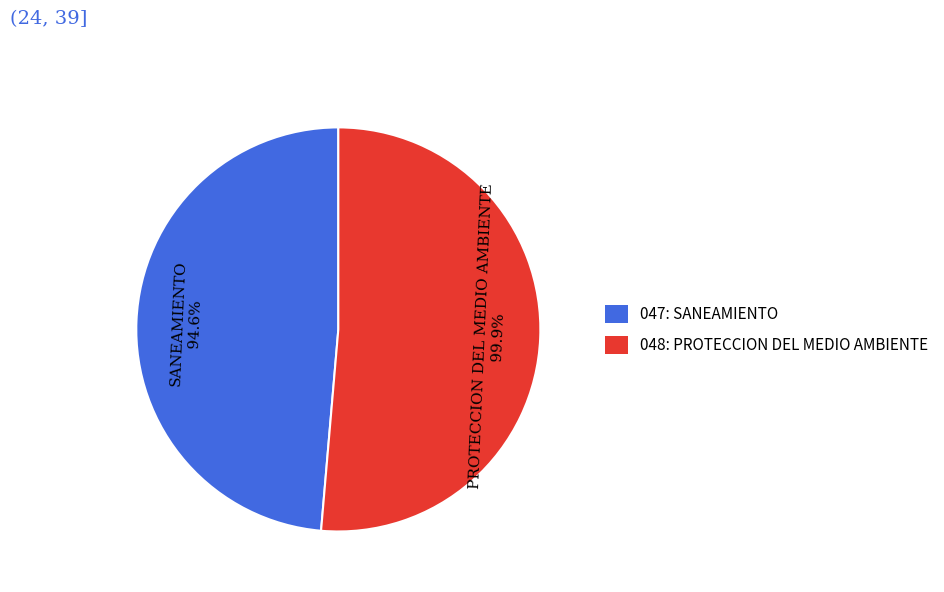

To the nearest percent, what portion does 048: PROTECCION DEL MEDIO AMBIENTE represent?

100%